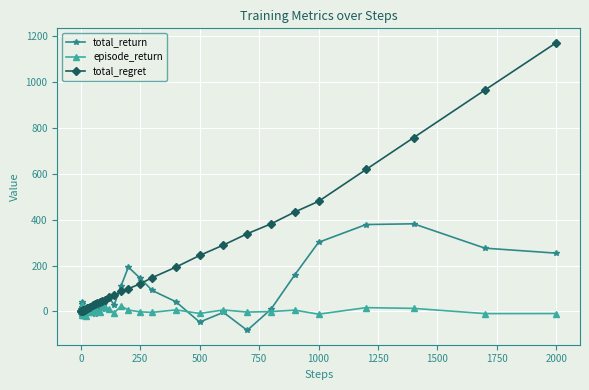

At how many categories does at least one series exceed 525?

4